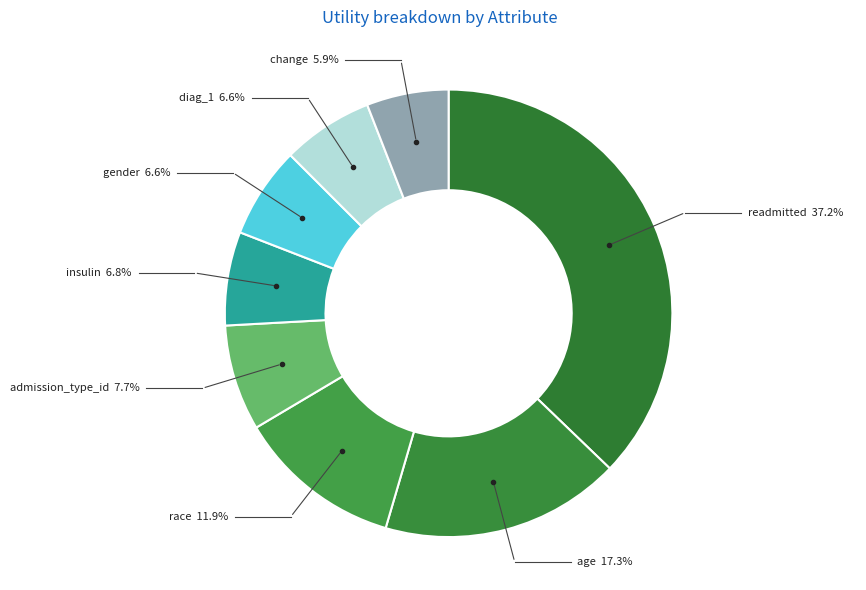

Rank the categories by value from lowest to highest.

change, diag_1, gender, insulin, admission_type_id, race, age, readmitted